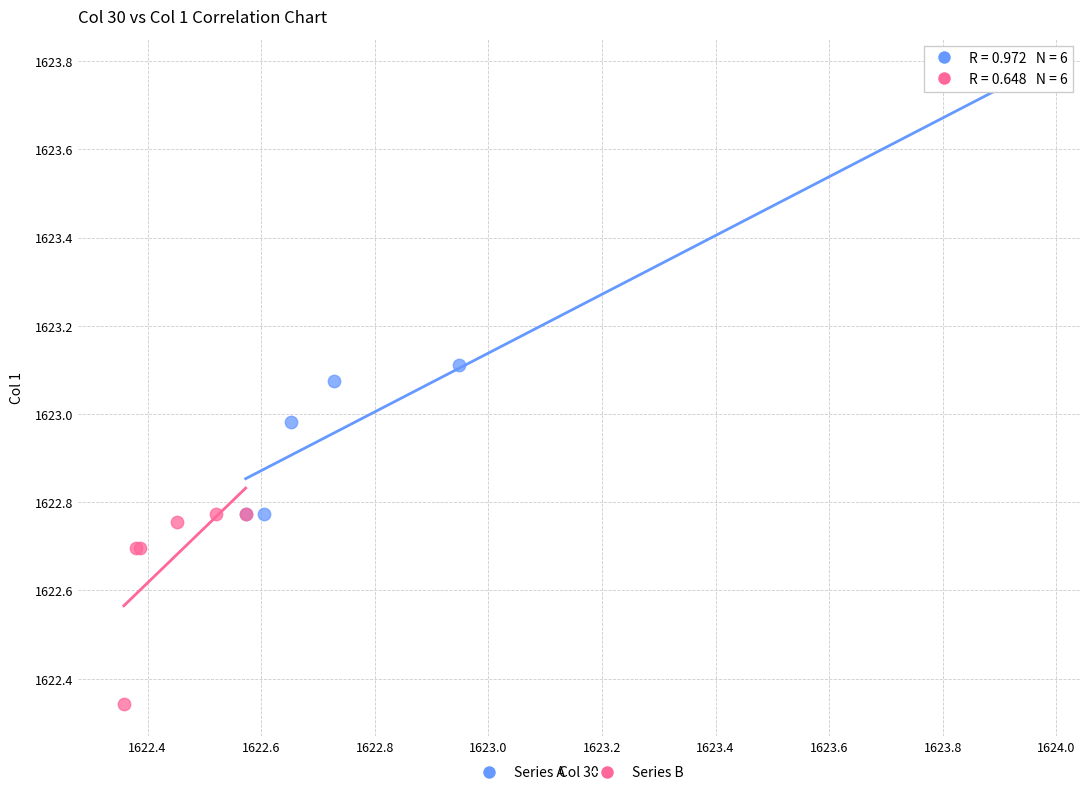

Which series has the widest spread of Y values?

Series A